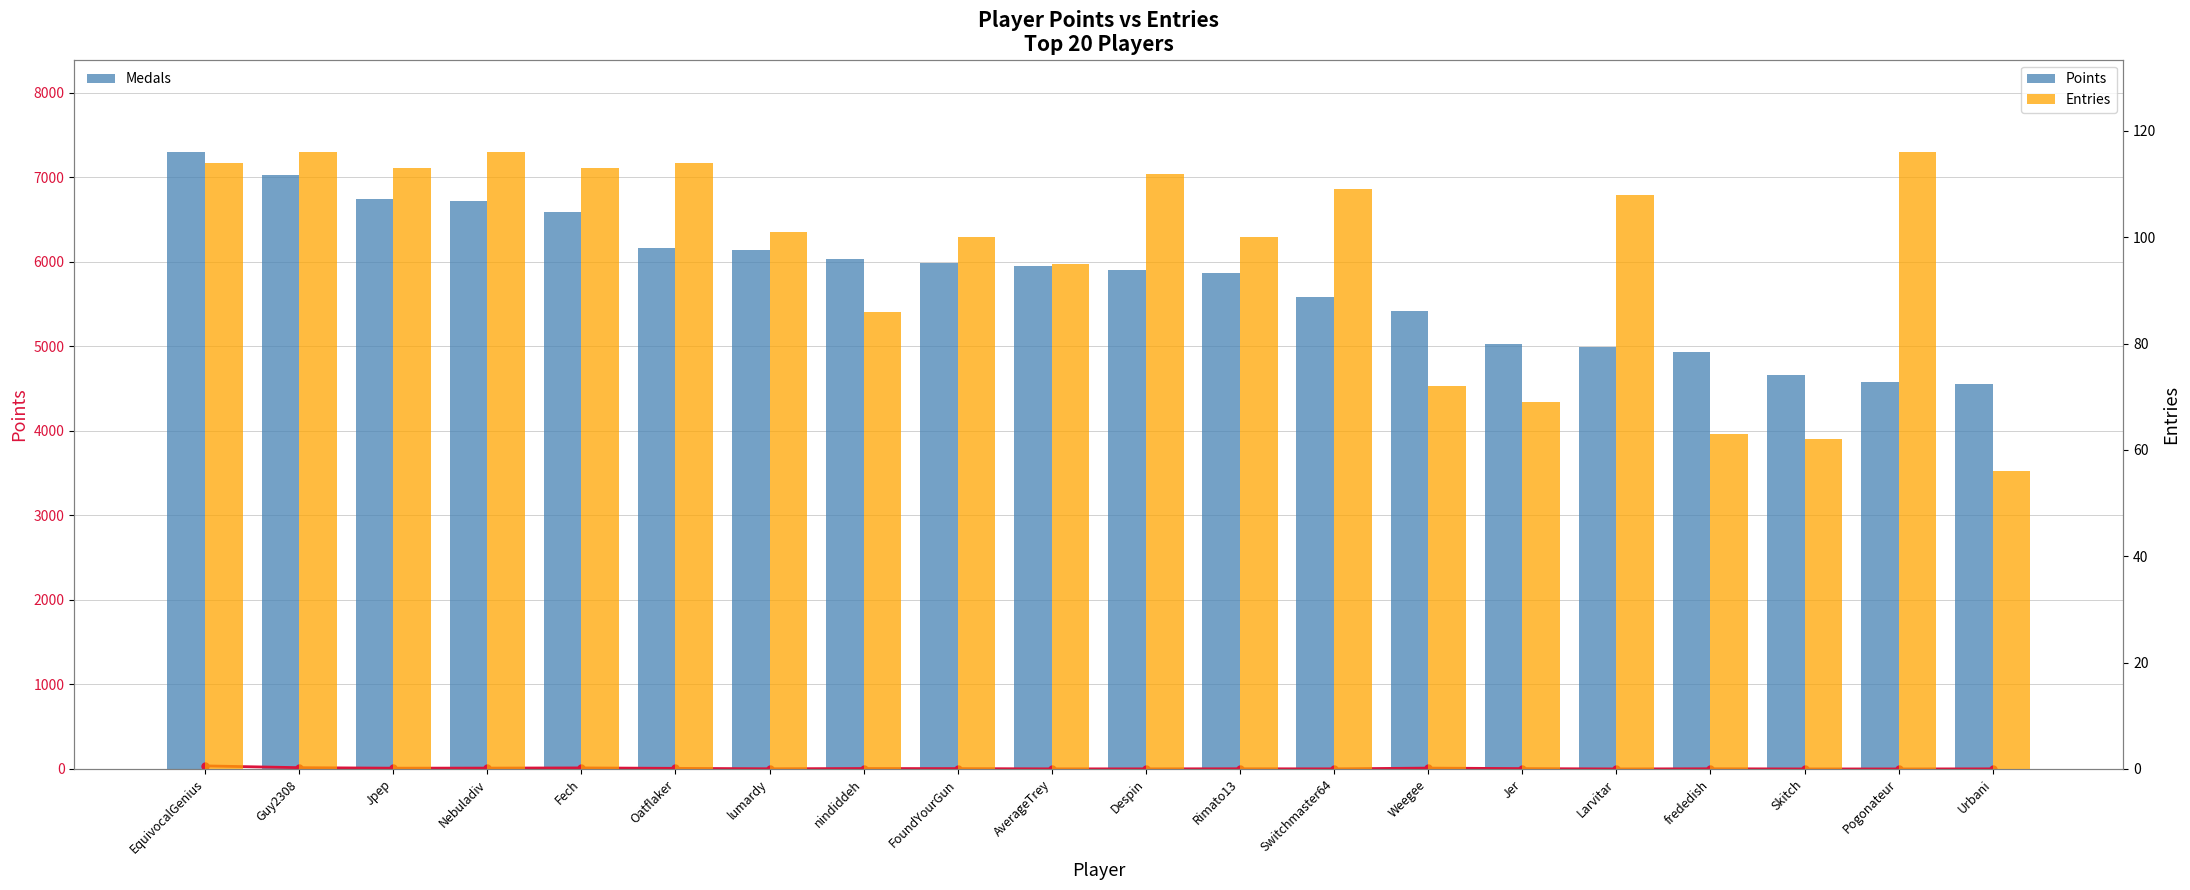

Which series has the largest range (max minus min)?

Points